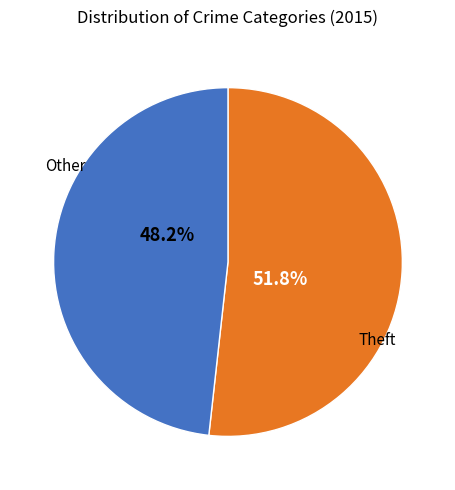

Is Theft the majority of the pie?

Yes